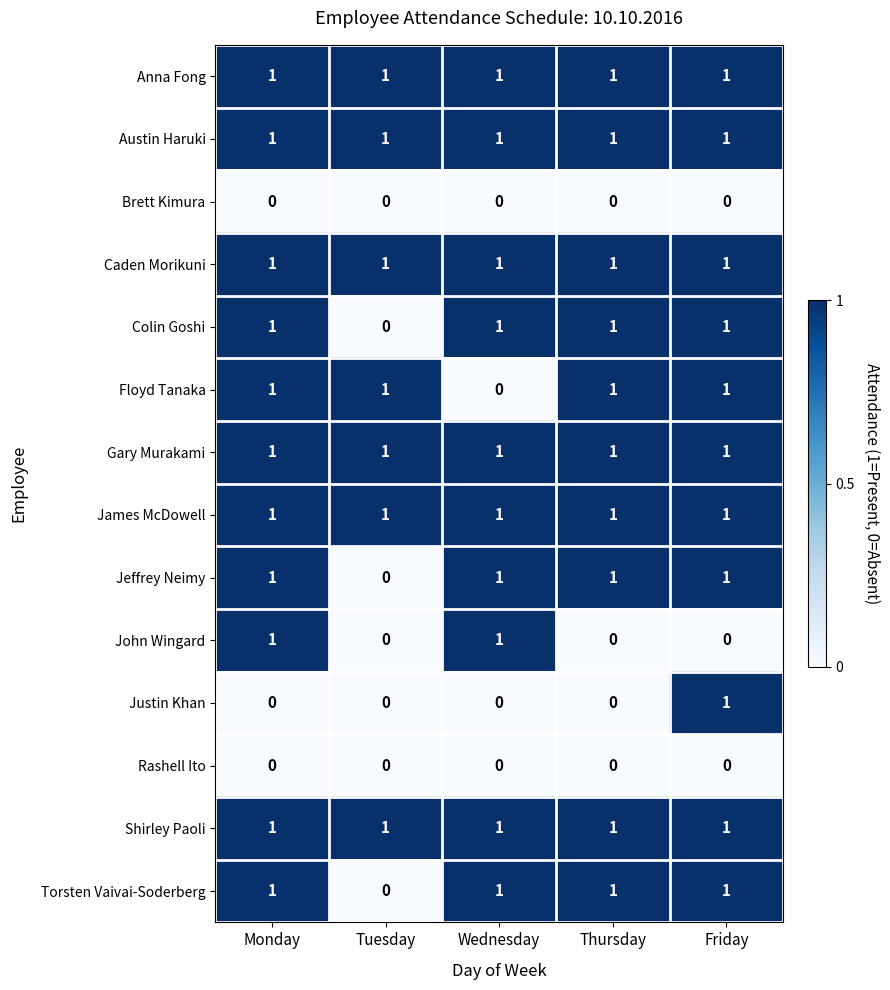

How many Jeffrey Neimy values are between 1 and 2?

4